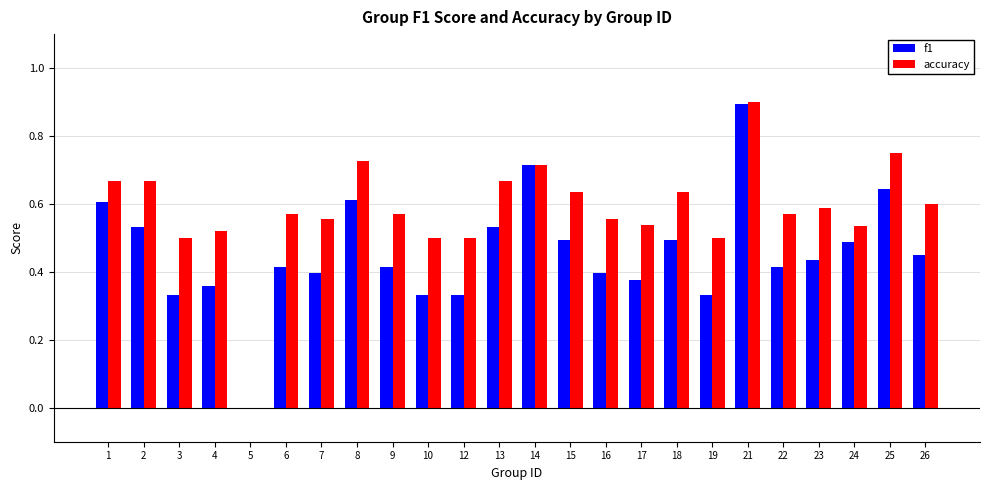

Does the chart contain stacked bars?

No